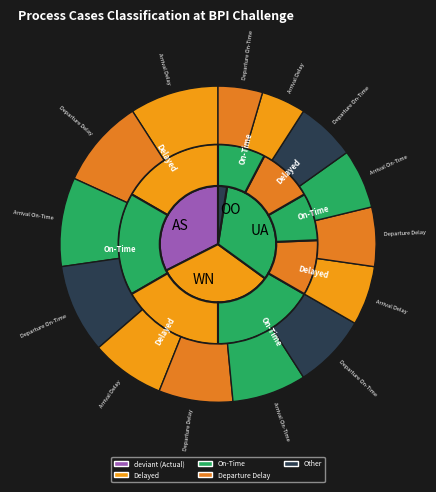

How many segments does this pie chart have?

25